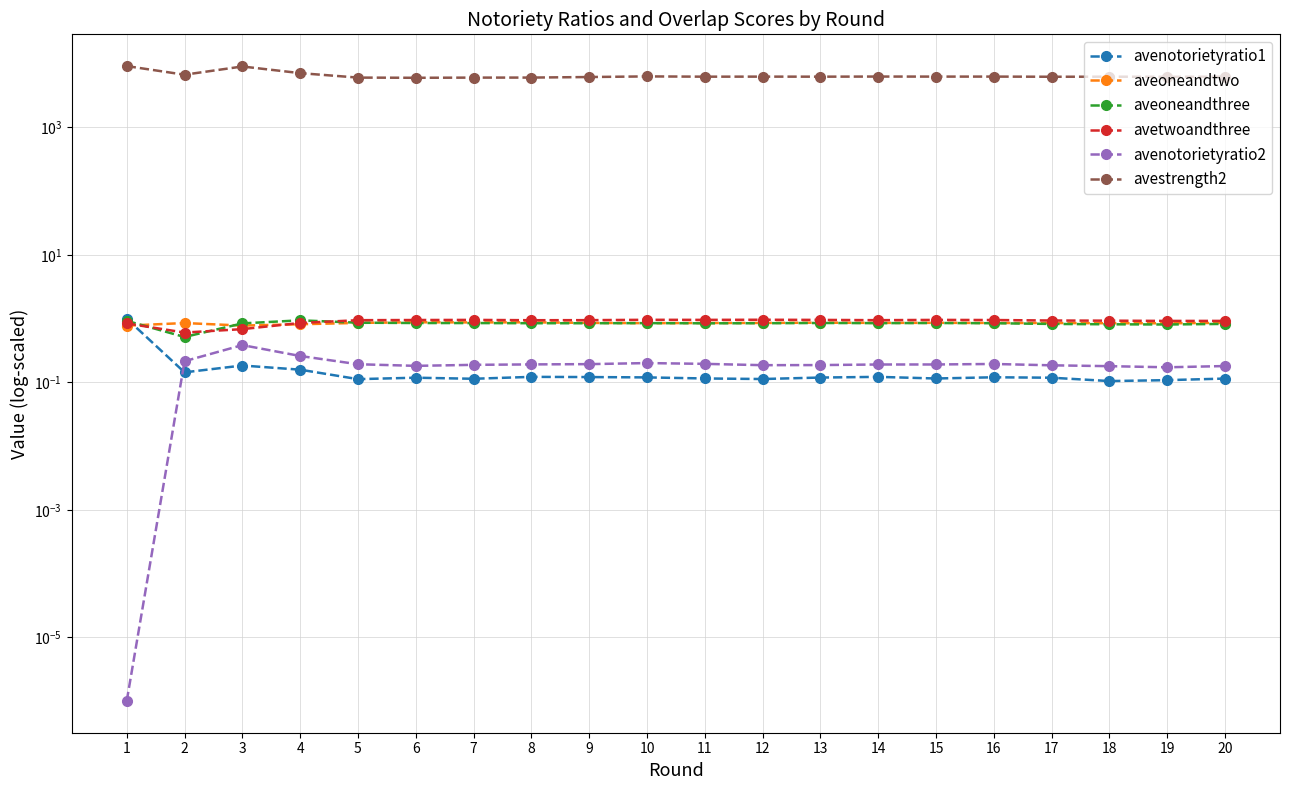

What is the total value across all series at 15?

6285.6